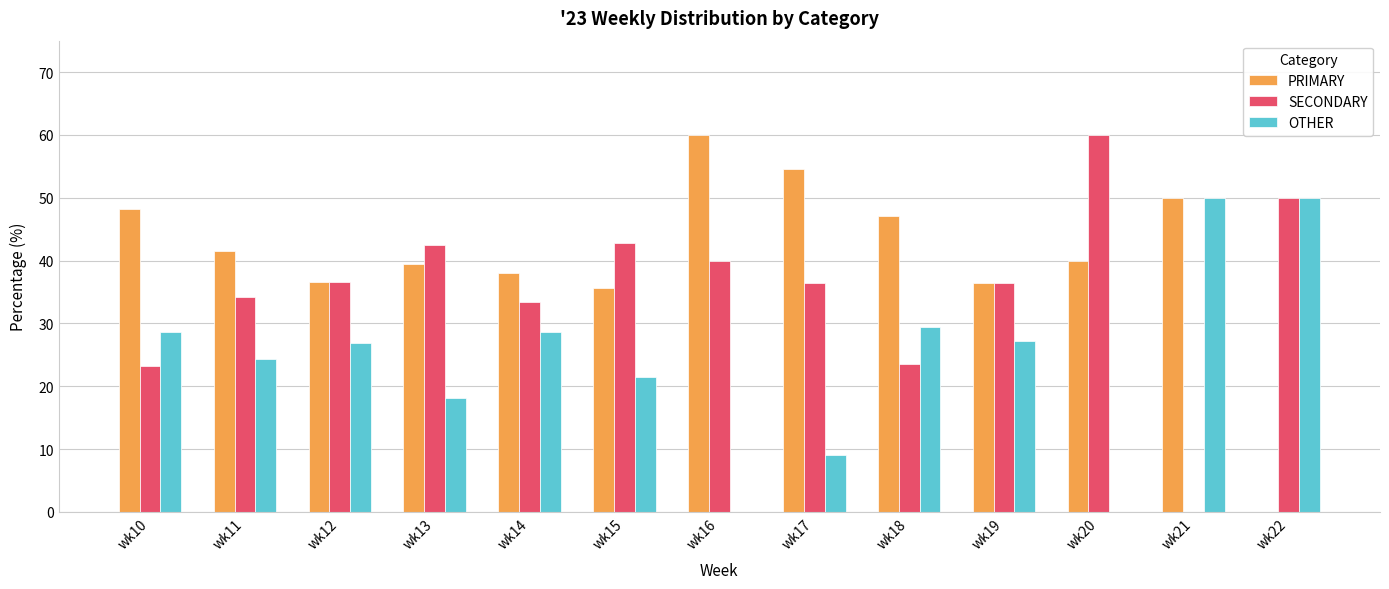

What are all the series names shown in the legend?

PRIMARY, SECONDARY, OTHER